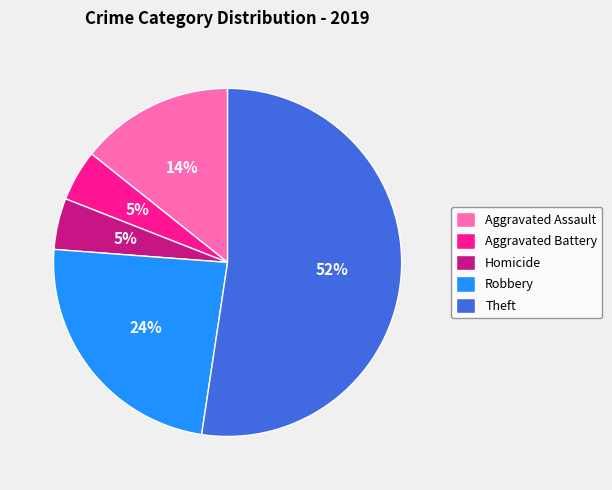

Does Theft represent more than half of the total?

Yes